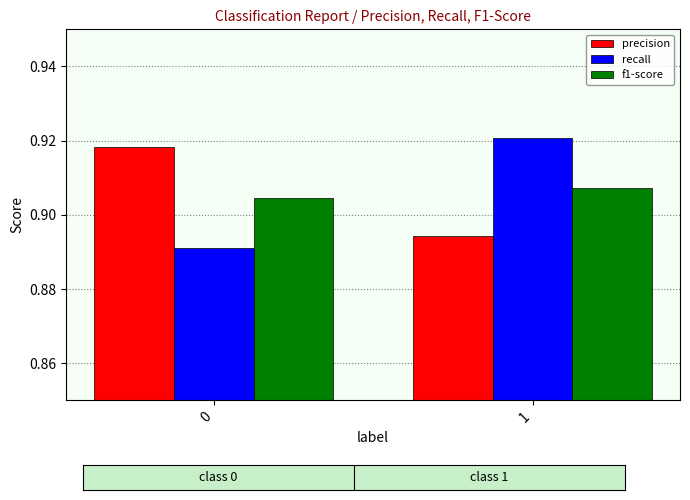

At which category is the sum across all series the highest?

1